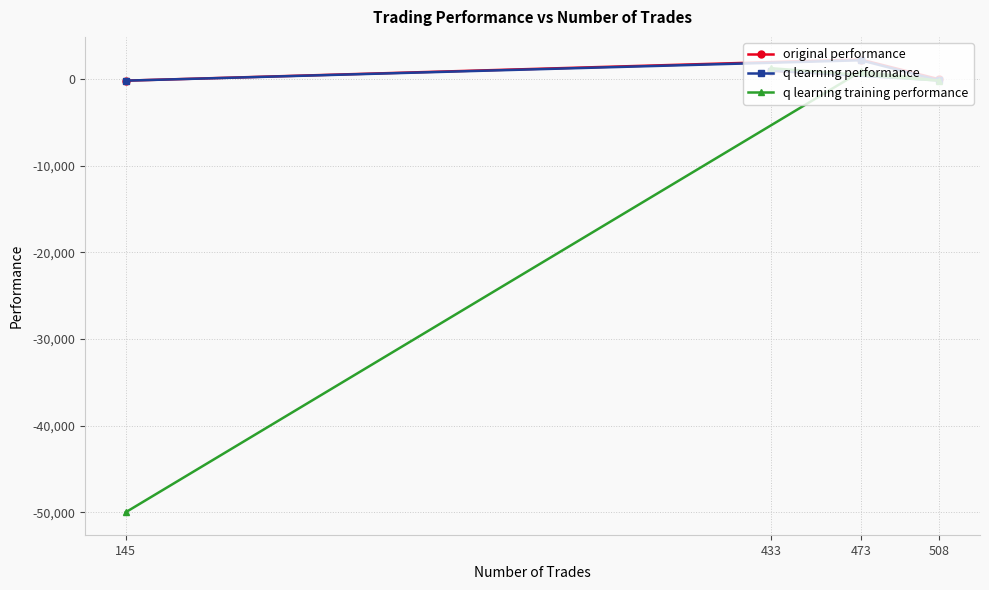

Does the chart display data point markers on the line(s)?

Yes